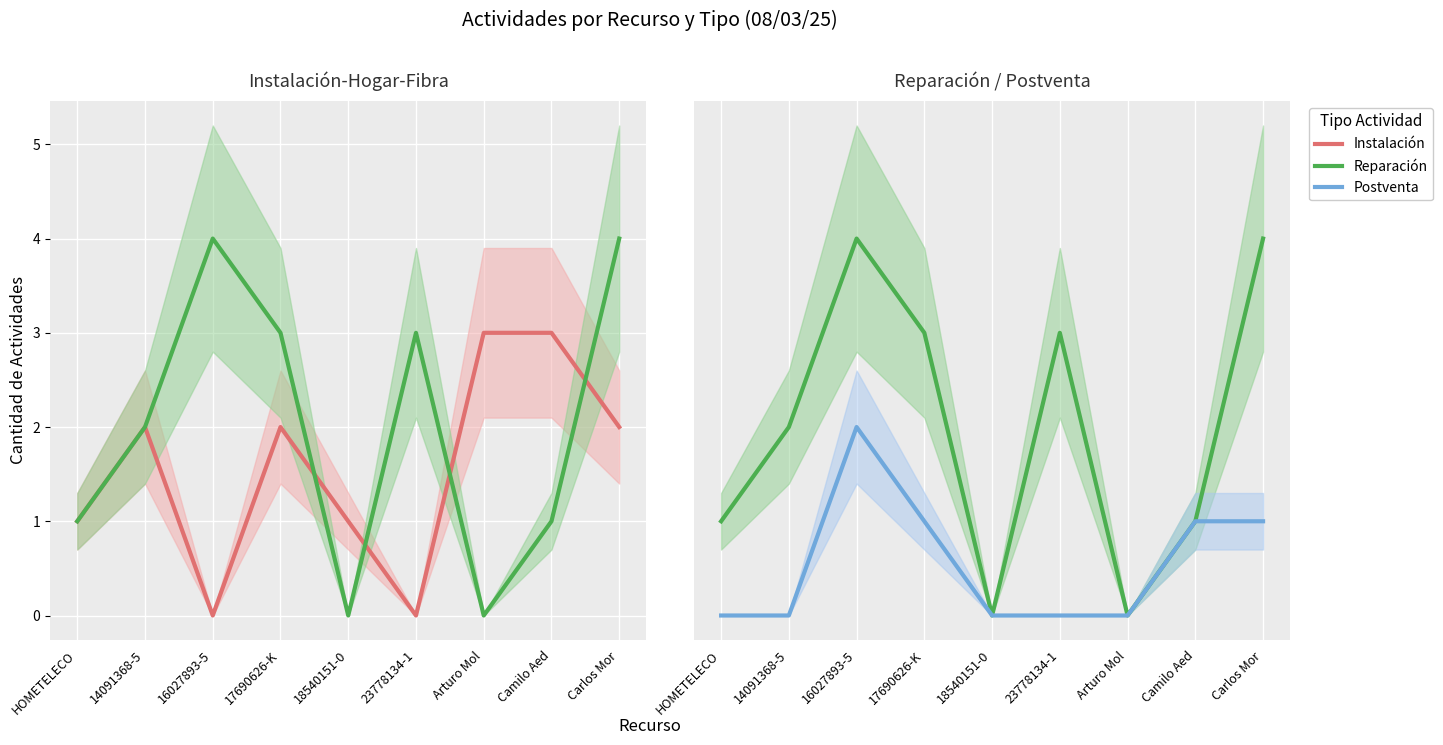

How many data points in Reparación-Hogar-Fibra are above 2?

4